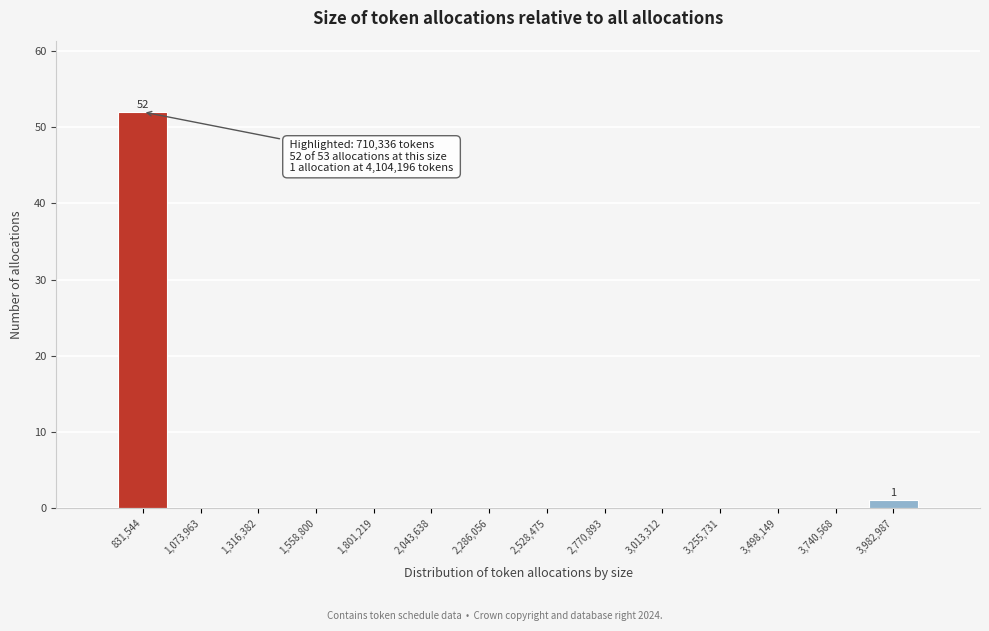

Over which range of the x-axis is the bar tallest?

700000 to 950000